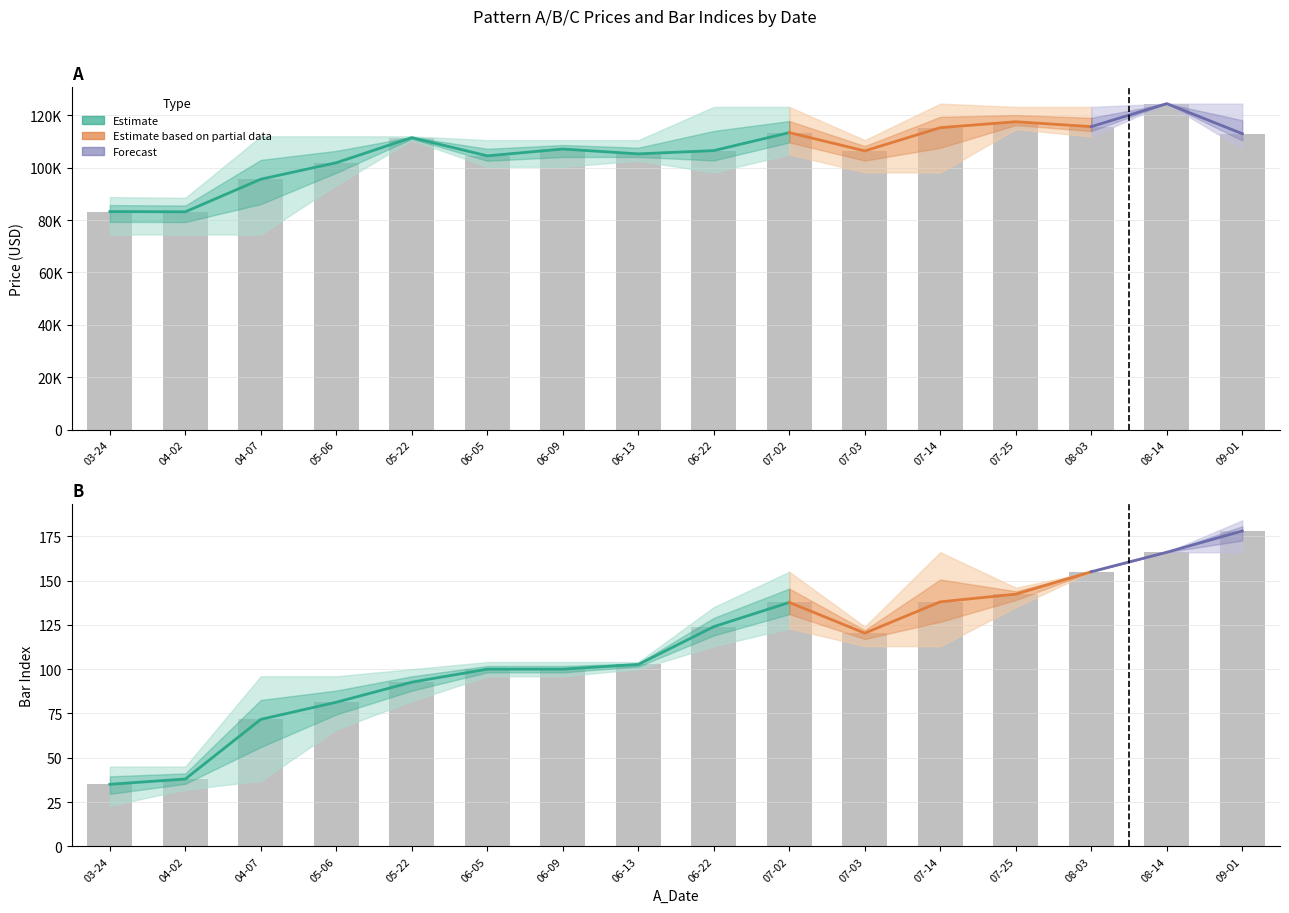

What is the total value across all series at 2025-07-03?

319619.4